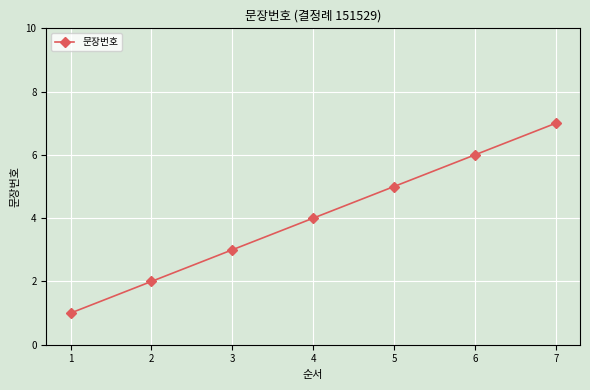

What is the greatest value displayed?

7